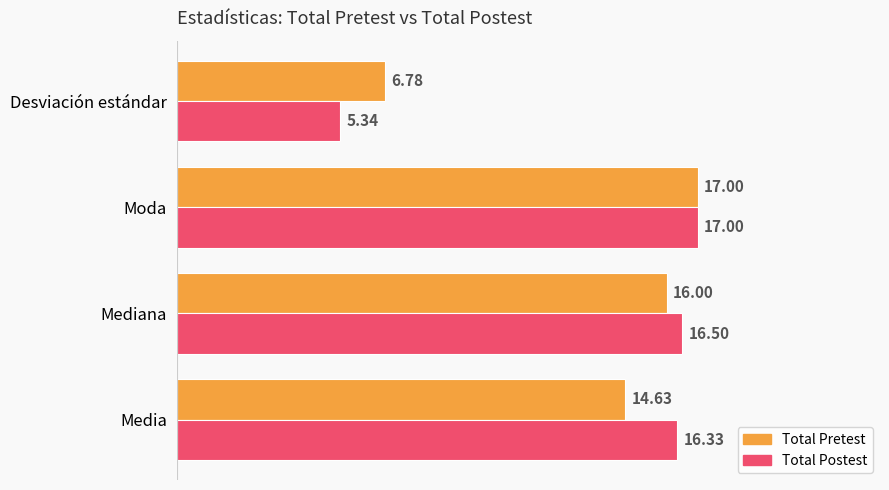

At which label does Total Pretest reach its minimum?

Desviación estándar